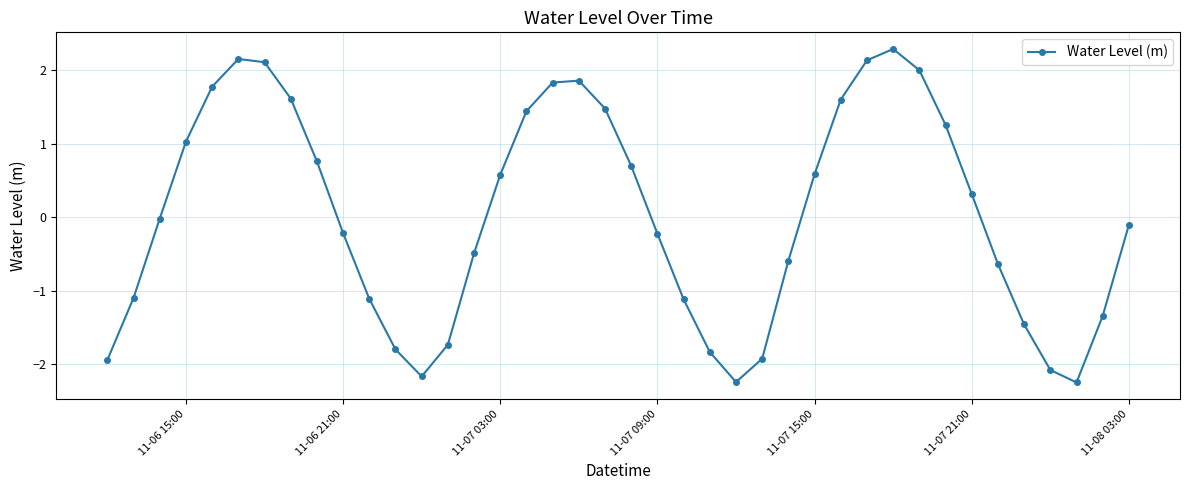

How many points are higher than both their immediate neighbors (excluding endpoints)?

3